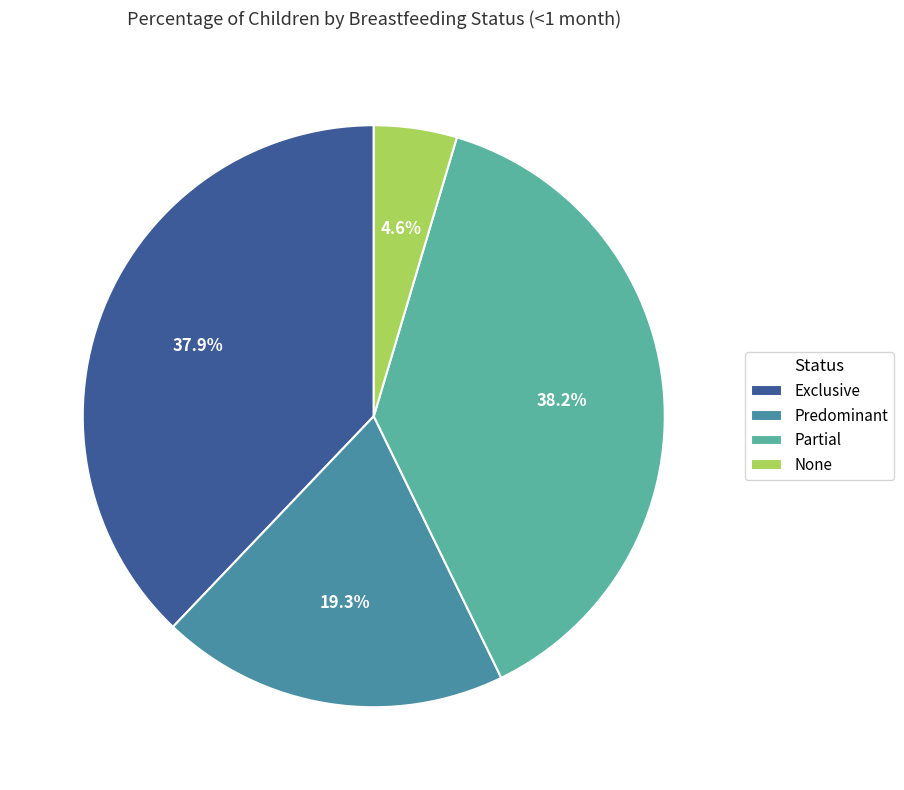

How many segments does this pie chart have?

4